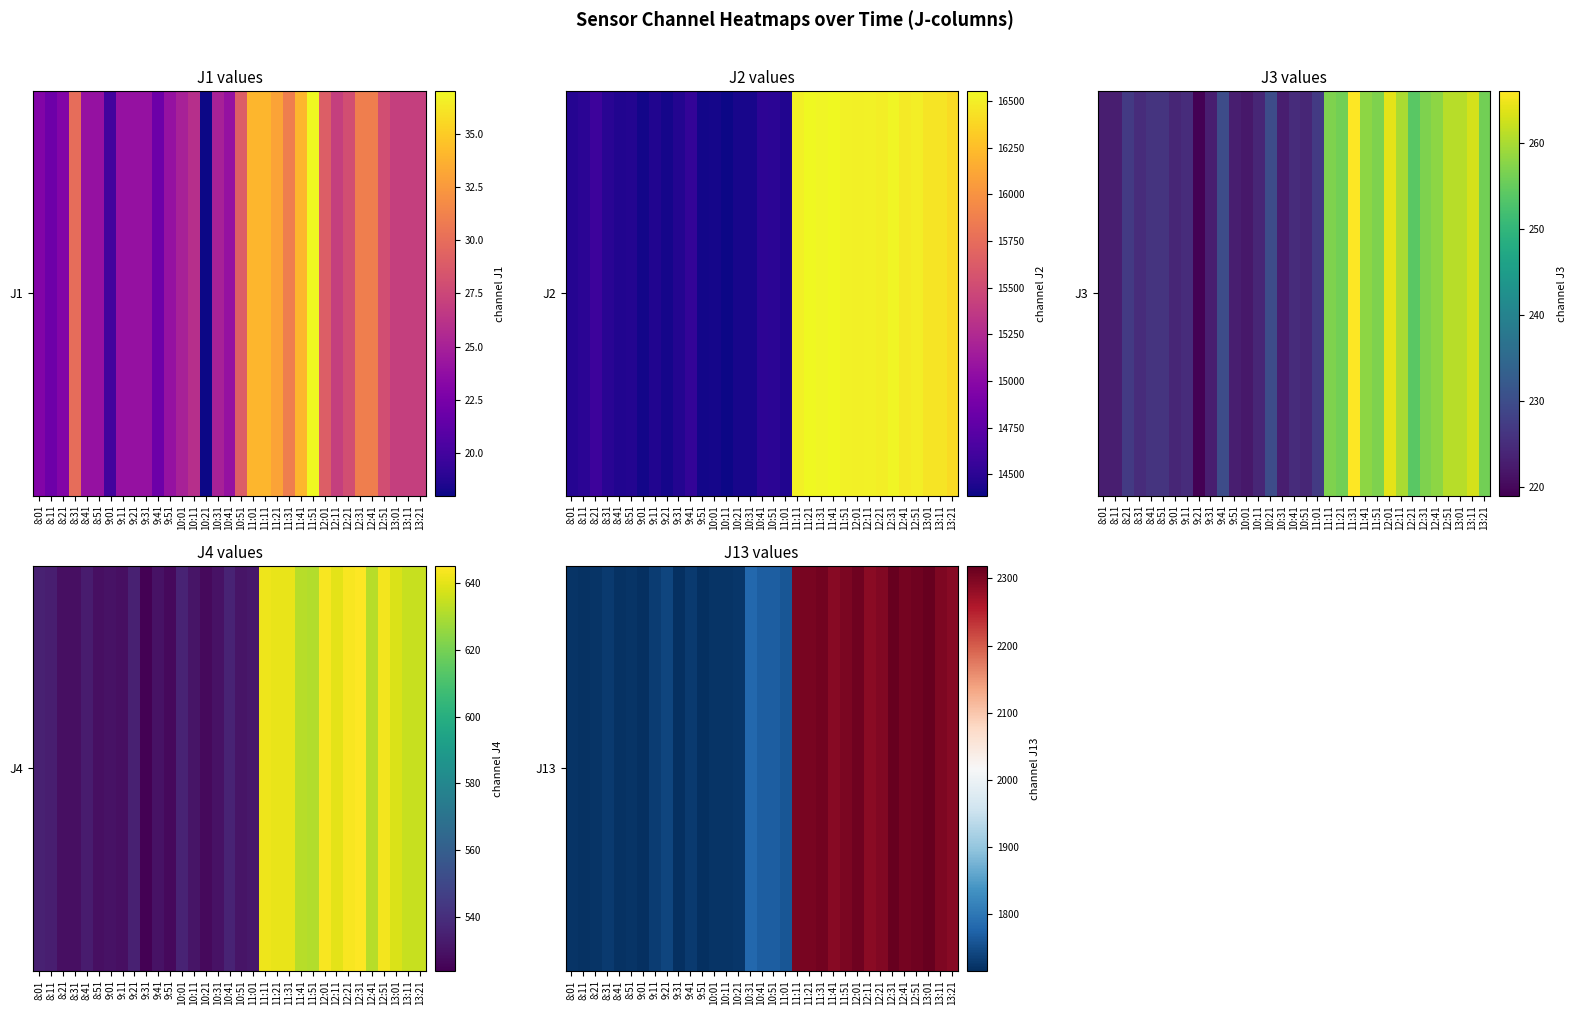

How many values exceed 1769?

15